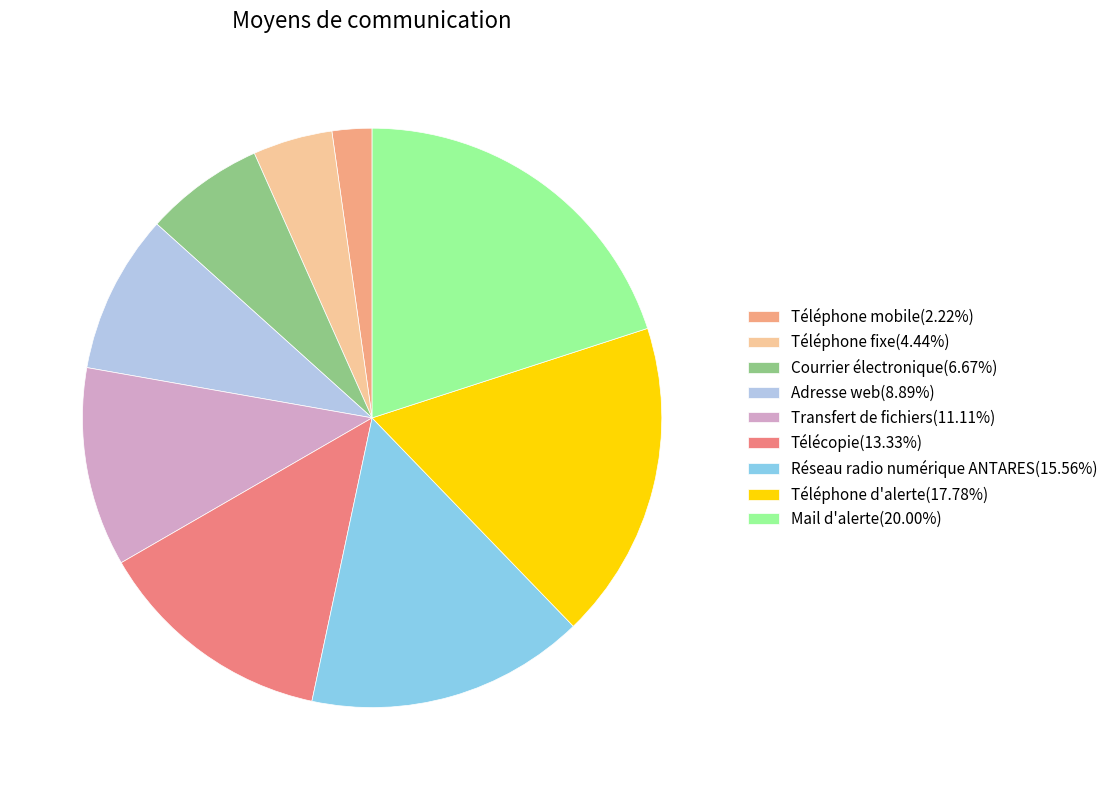

How many slices are in this pie chart?

9